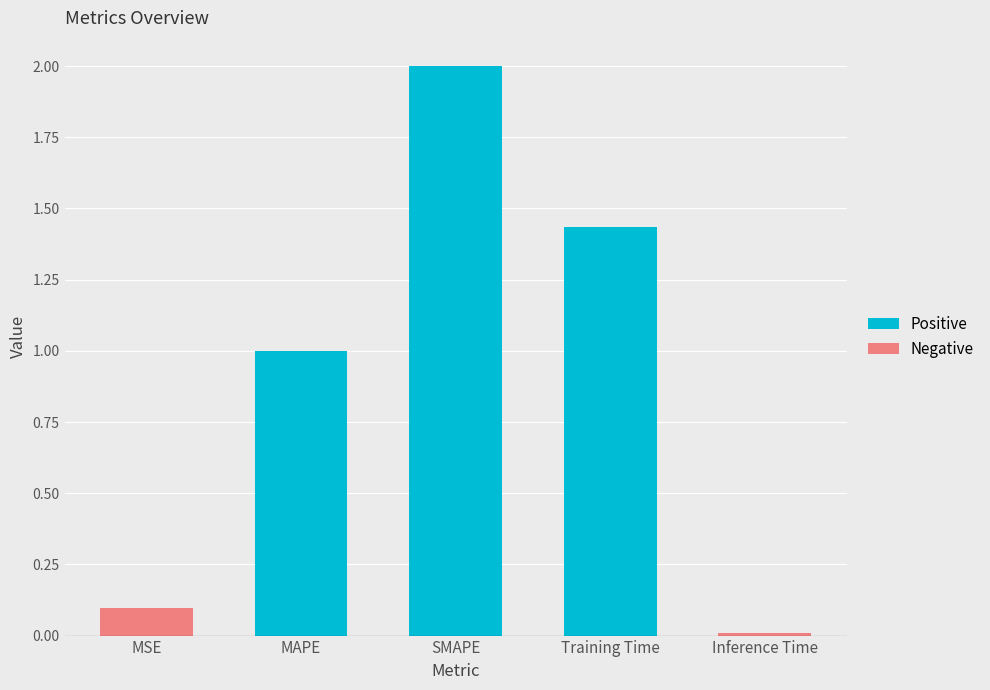

Which has a higher value, SMAPE or MSE?

SMAPE